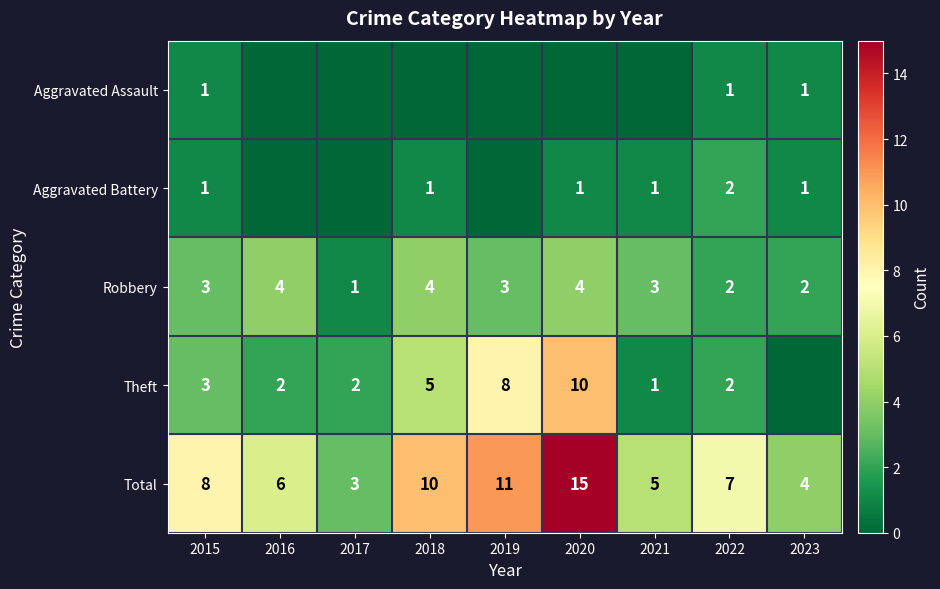

Where is Total nearest to the value 9?

2015